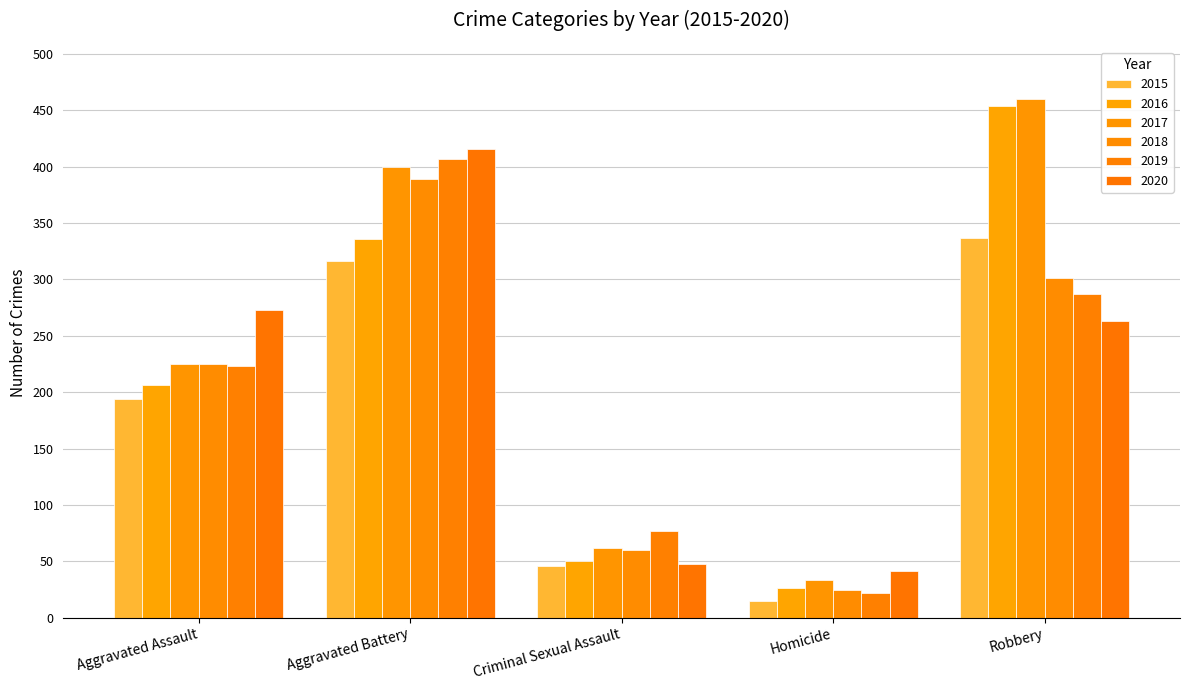

What are all the series names shown in the legend?

2015, 2016, 2017, 2018, 2019, 2020